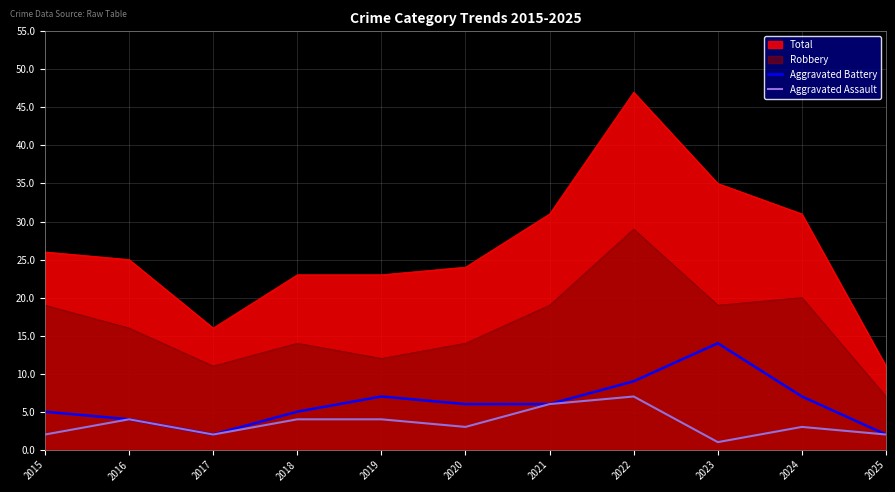

True or false: Aggravated Assault and Aggravated Battery cross at least once.

False